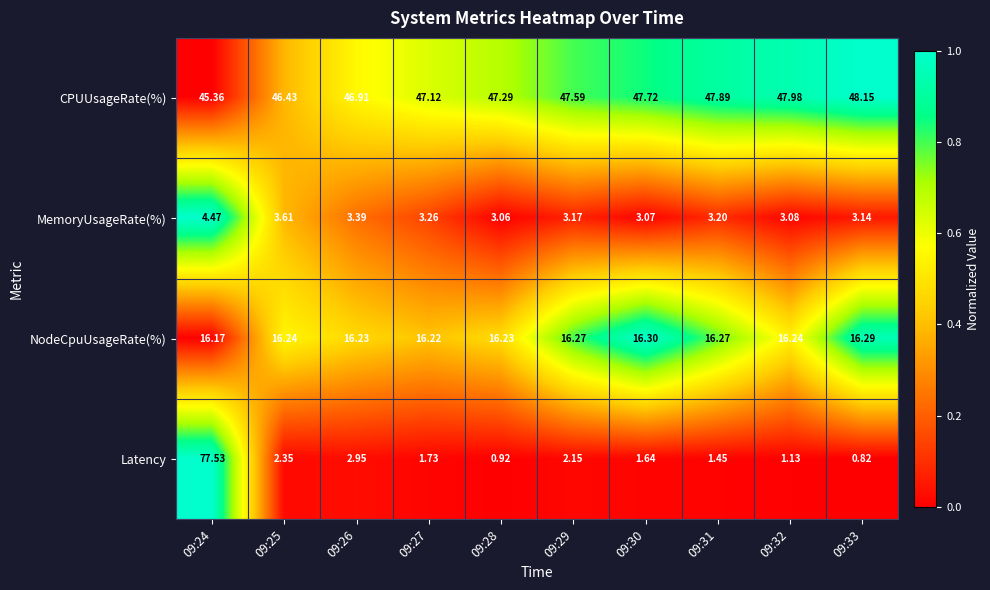

Rank the series by their maximum value, from highest to lowest.

Latency, CPUUsageRate(%), NodeCpuUsageRate(%), MemoryUsageRate(%)